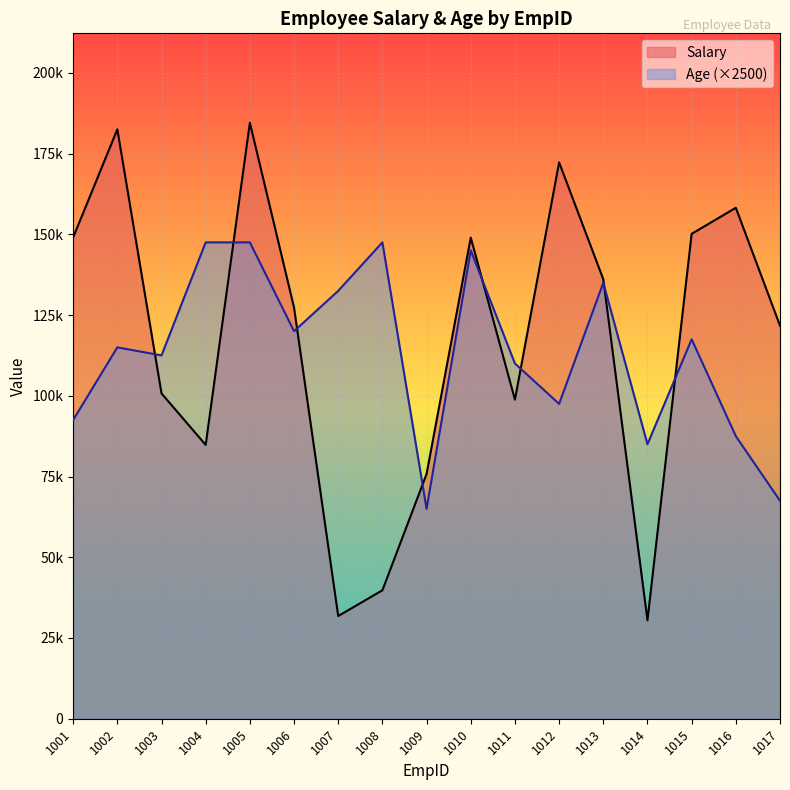

At which category does Age reach its first local valley?

1003